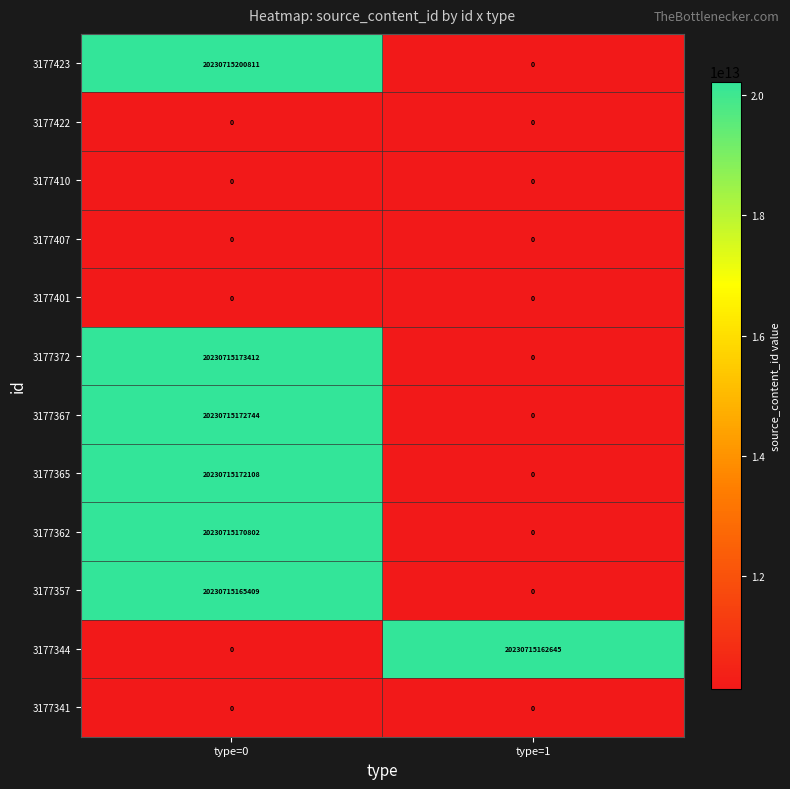

Which series changed the most between type=0 and type=1?

3177423